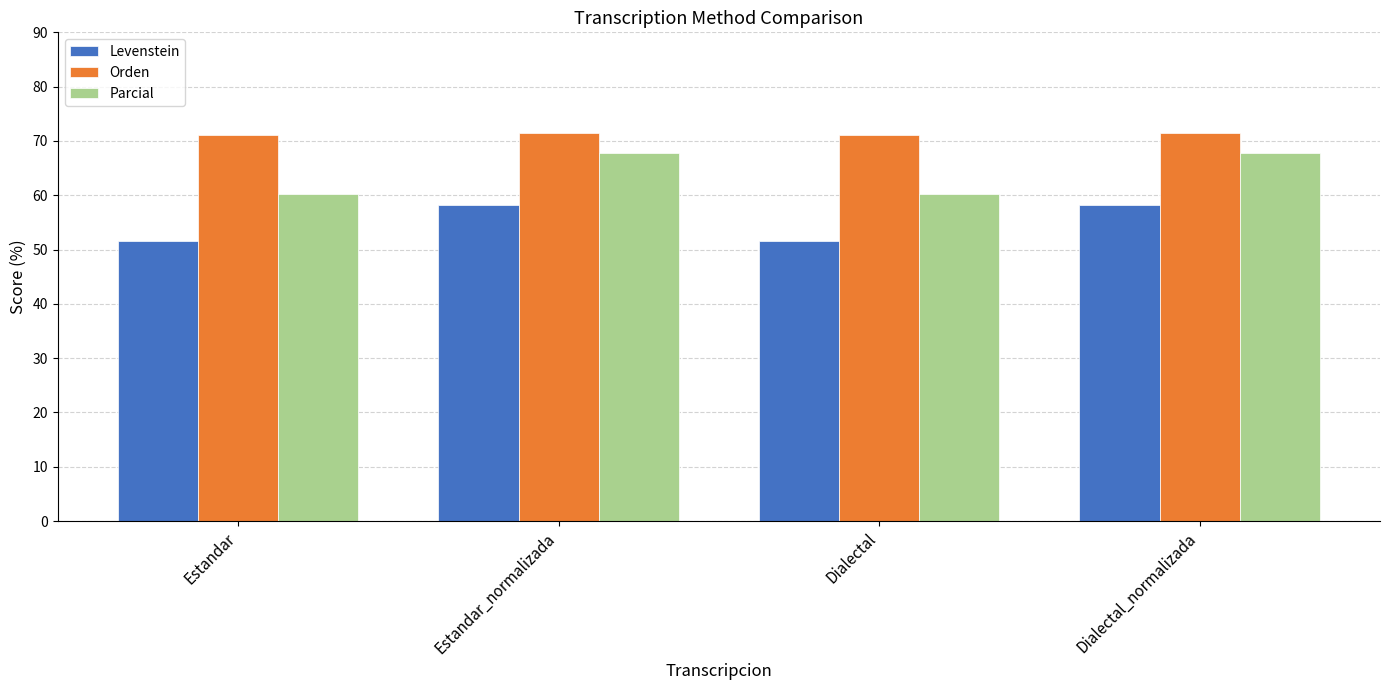

What are all the series names shown in the legend?

Levenstein, Orden, Parcial